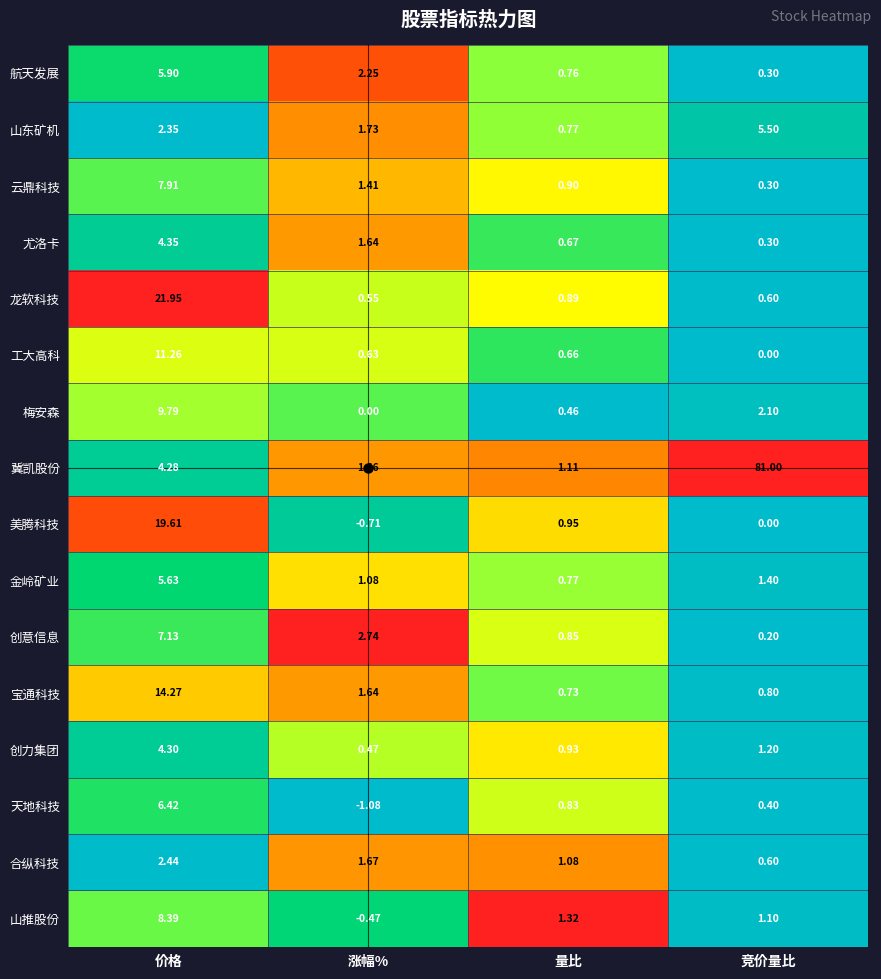

At how many categories does at least one series exceed 0?

4